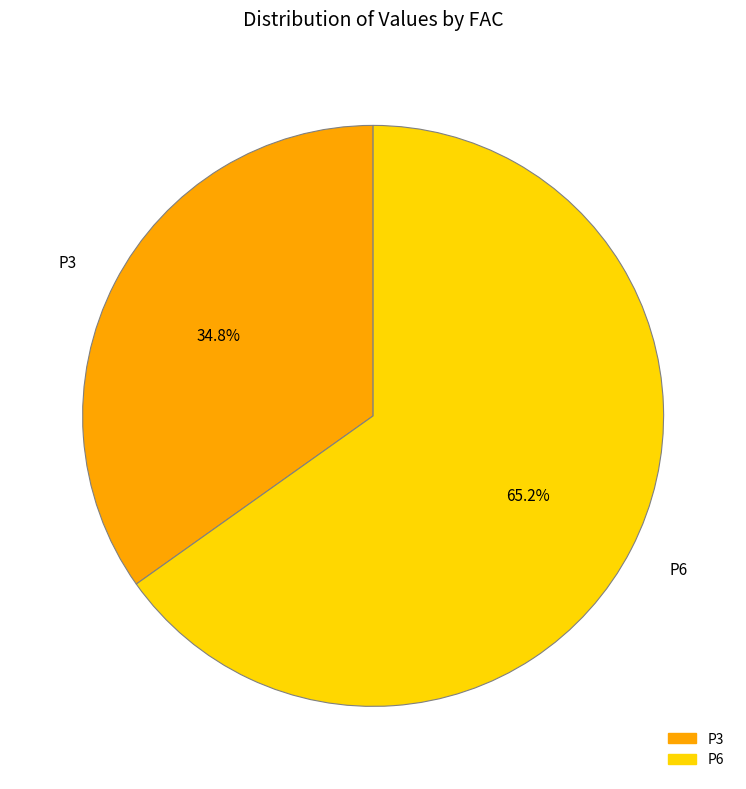

To the nearest percent, what portion does P6 represent?

65%